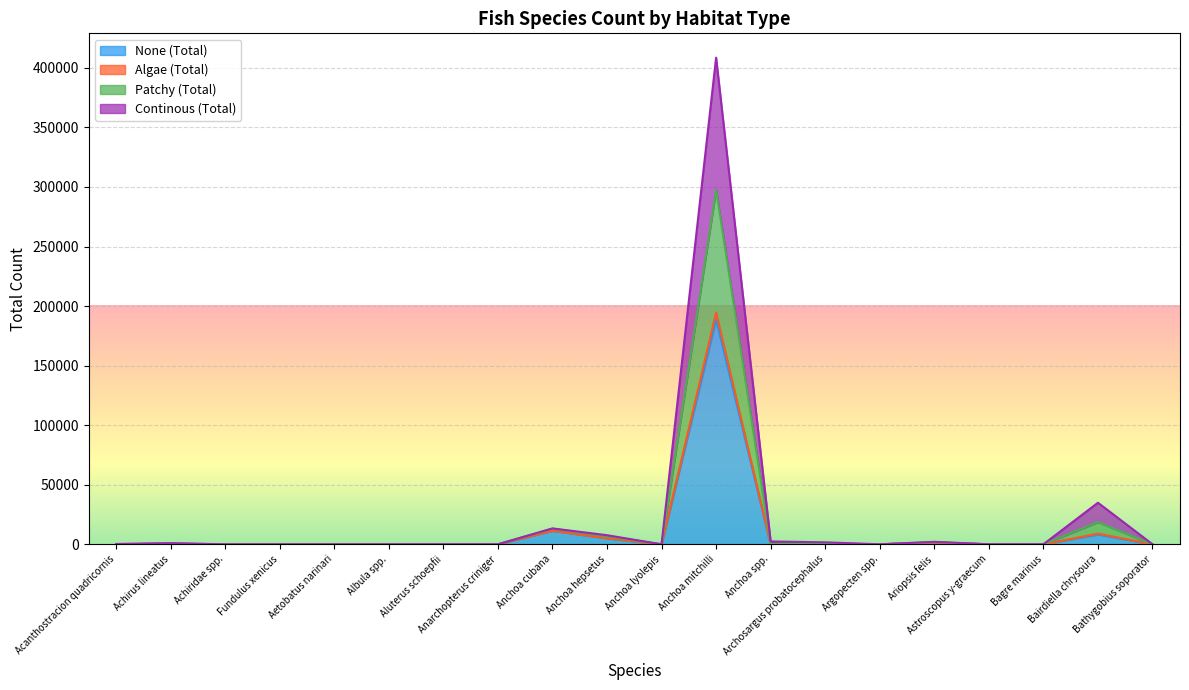

True or false: Algae (Total) and Patchy (Total) intersect in this chart.

False